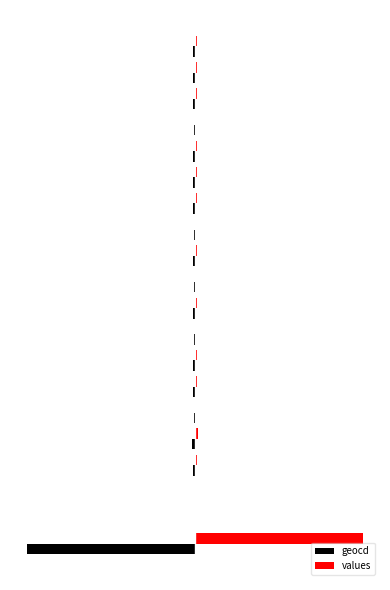

What are all the series names shown in the legend?

geocd, values